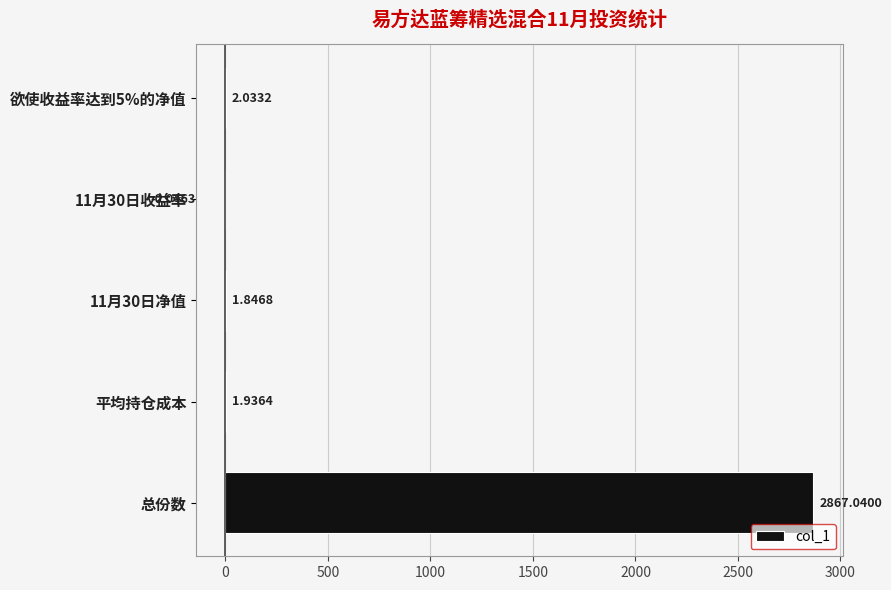

At which label is the value closest to 1433?

欲使收益率达到5%的净值